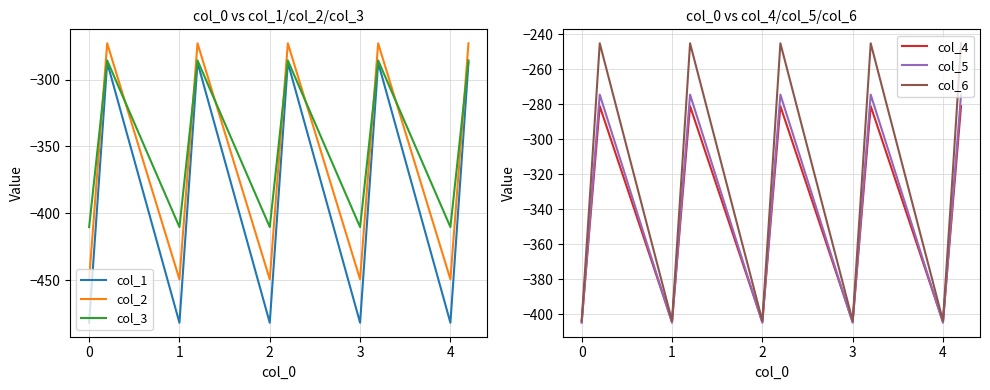

Rank the categories by col_3 value from highest to lowest.

1, 4, 8, 11, 14, 0, 3, 7, 10, 13, −1, 2, 5, 9, 12